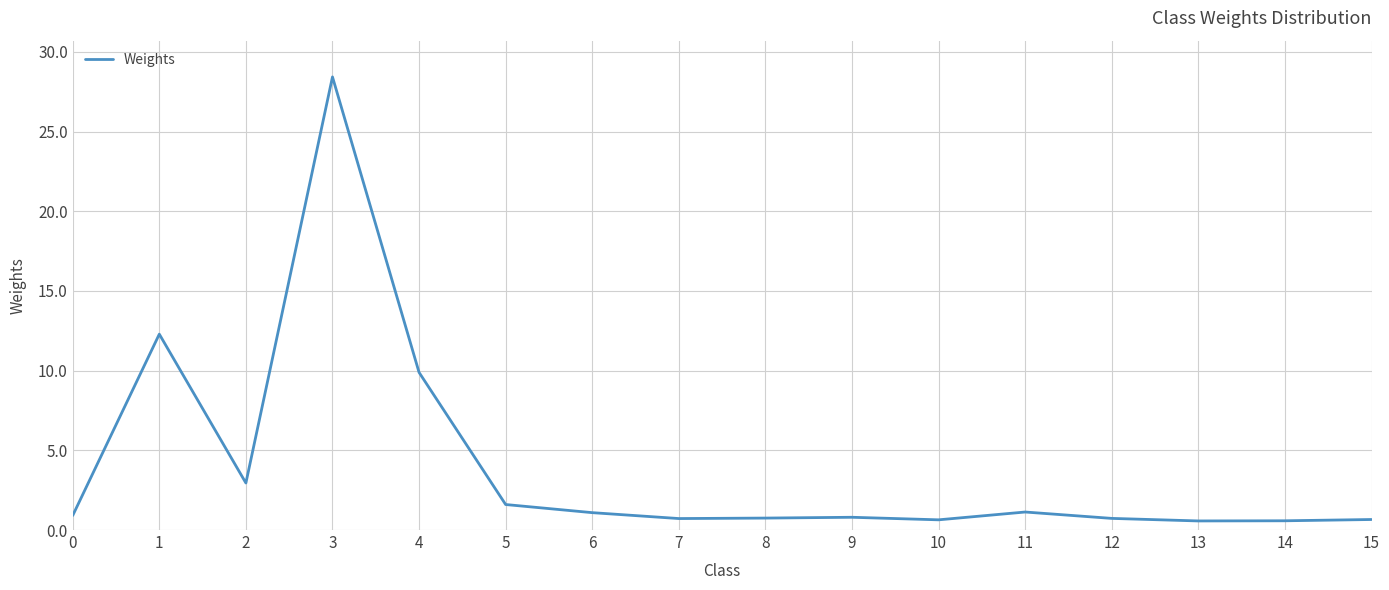

Which label corresponds to the largest value in the chart?

3